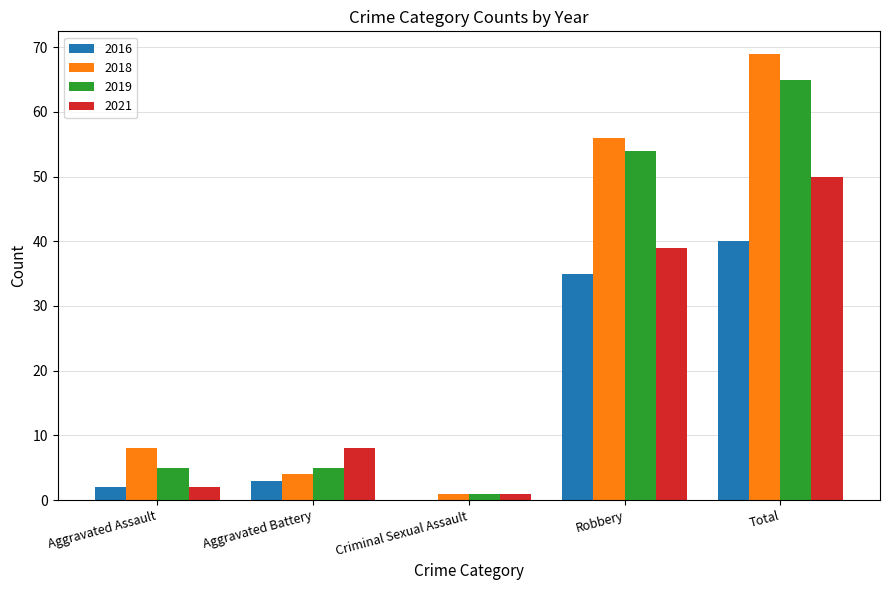

Reading left to right, extract all data points from this chart.

2016: Aggravated Assault=2	Aggravated Battery=3	Criminal Sexual Assault=0	Robbery=35	Total=40
2018: Aggravated Assault=8	Aggravated Battery=4	Criminal Sexual Assault=1	Robbery=56	Total=69
2019: Aggravated Assault=5	Aggravated Battery=5	Criminal Sexual Assault=1	Robbery=54	Total=65
2021: Aggravated Assault=2	Aggravated Battery=8	Criminal Sexual Assault=1	Robbery=39	Total=50